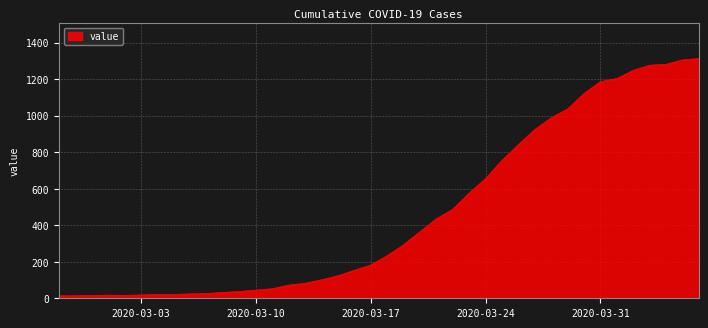

What is the maximum value shown in the chart?

1312